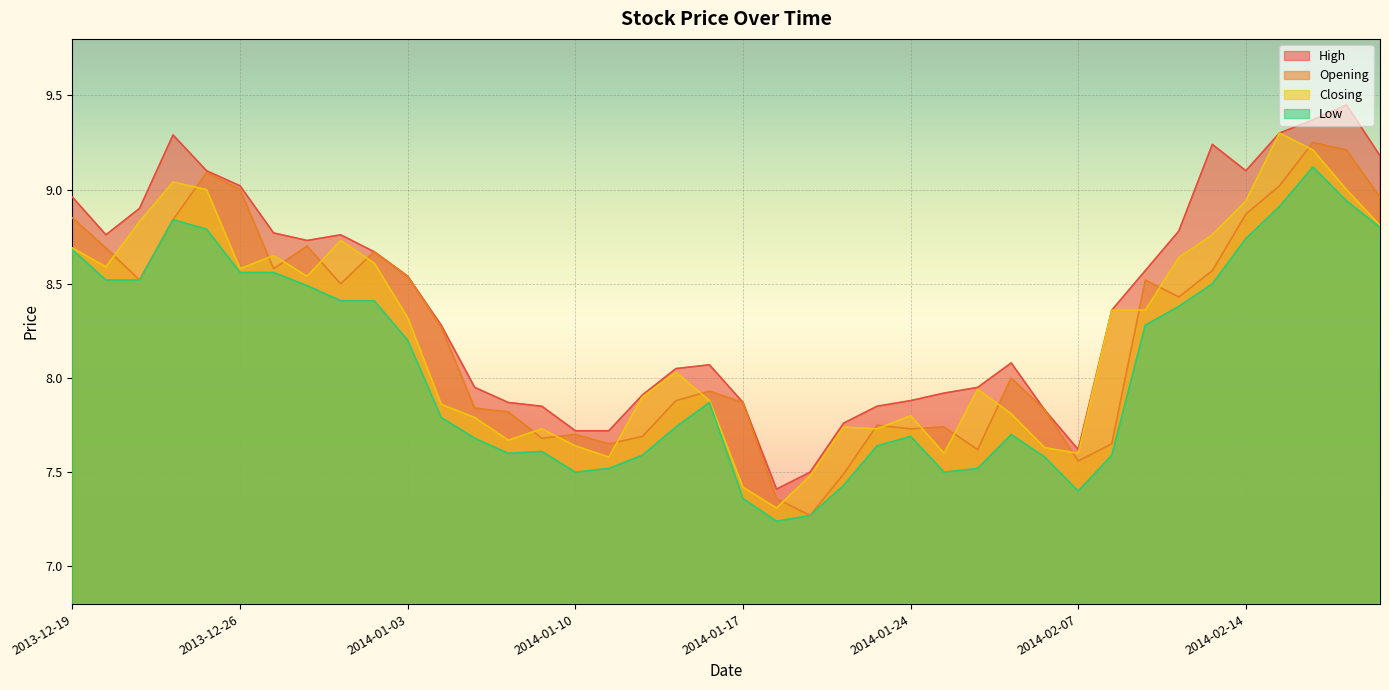

What is the sum of all High values?

335.9